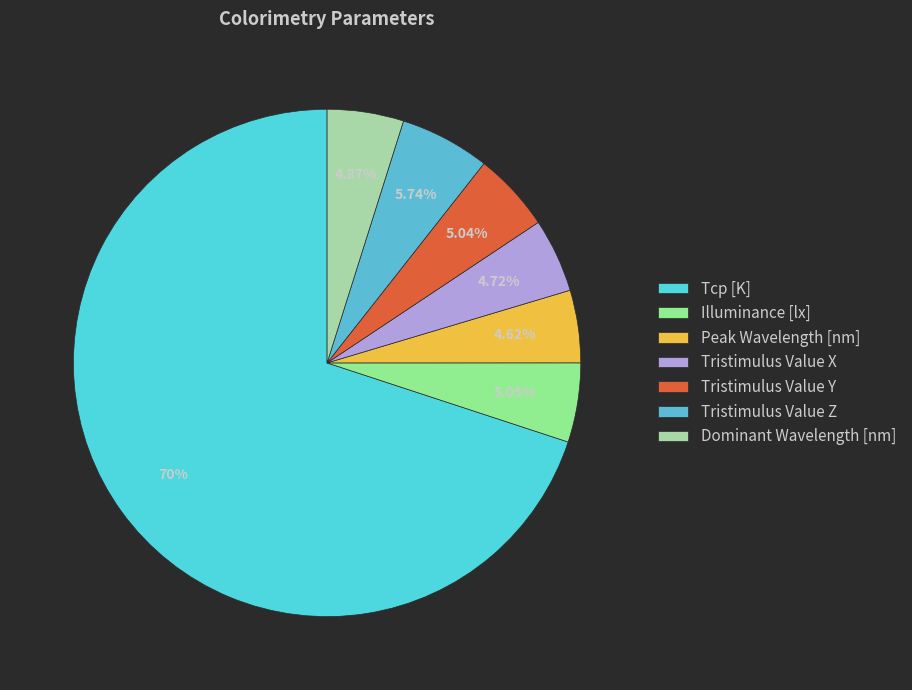

The Tcp [K] slice represents 70% of the pie. True or false?

True